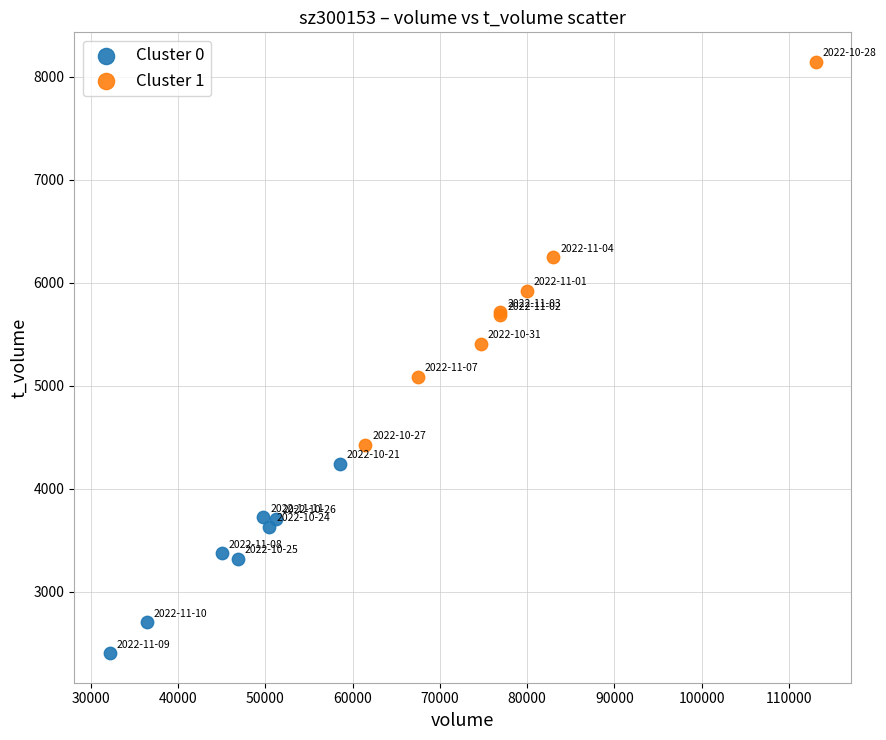

Which series reaches the maximum Y coordinate?

Cluster 1